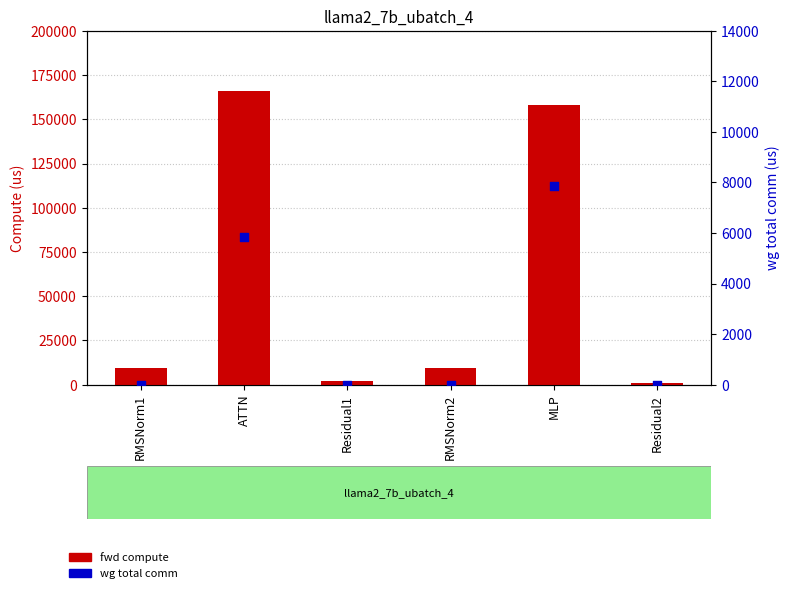

Is the value of wg total comm at RMSNorm2 greater than the value of fwd compute at Residual2?

No